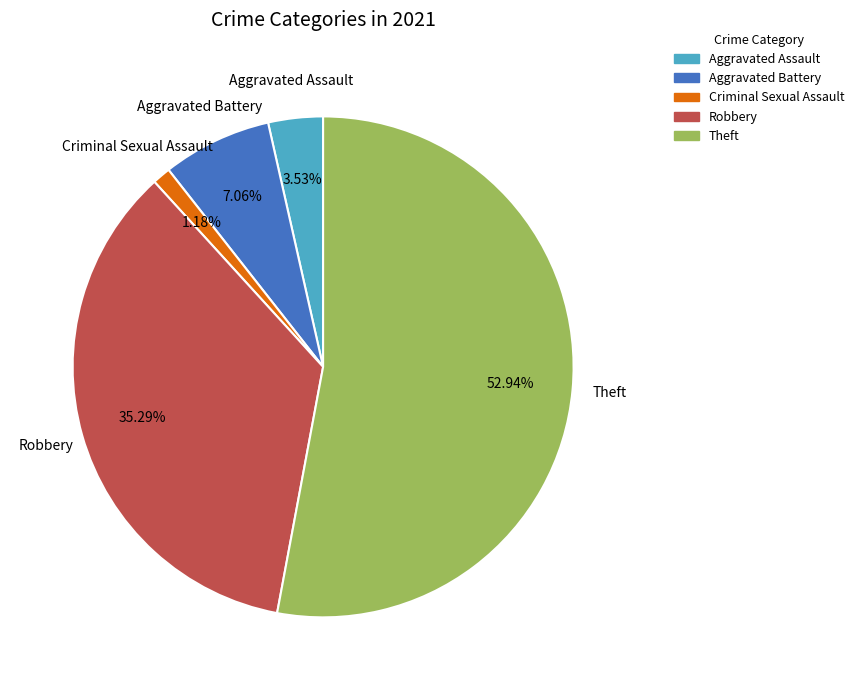

What portion of the pie excludes Aggravated Assault?

96.5%